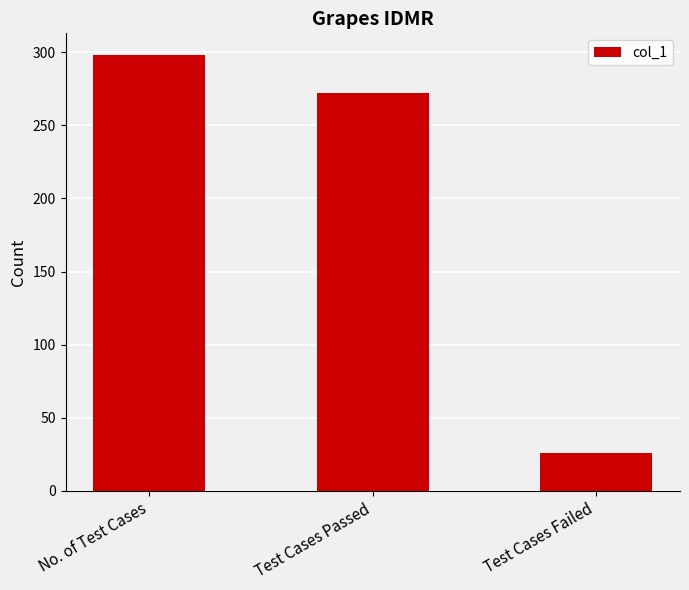

Between Test Cases Passed and Test Cases Failed, which is larger?

Test Cases Passed